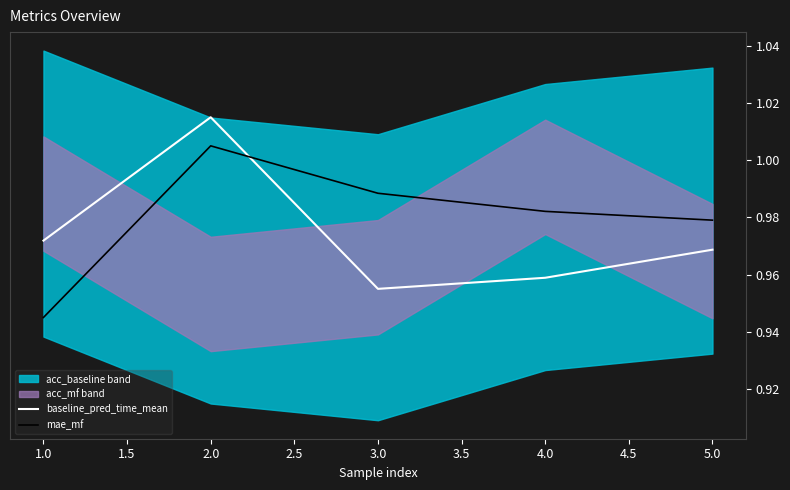

How many categories are shown in the chart?

5